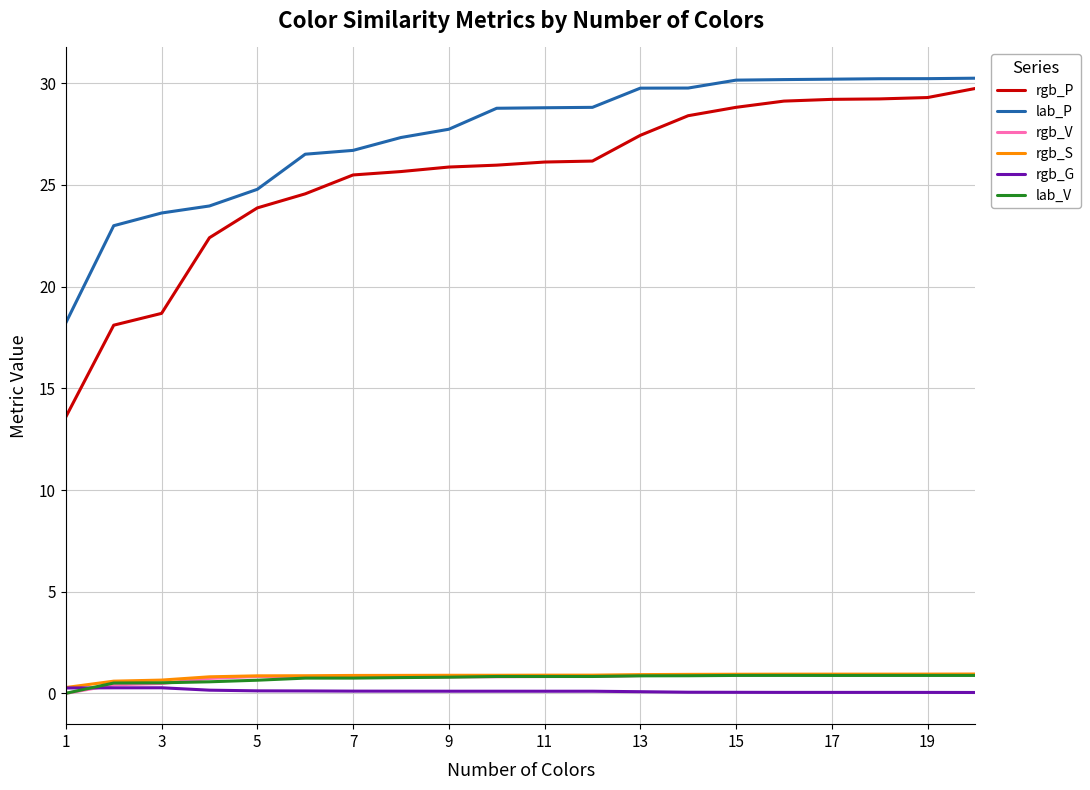

What is the highest value of the rgb_S series?

1.0